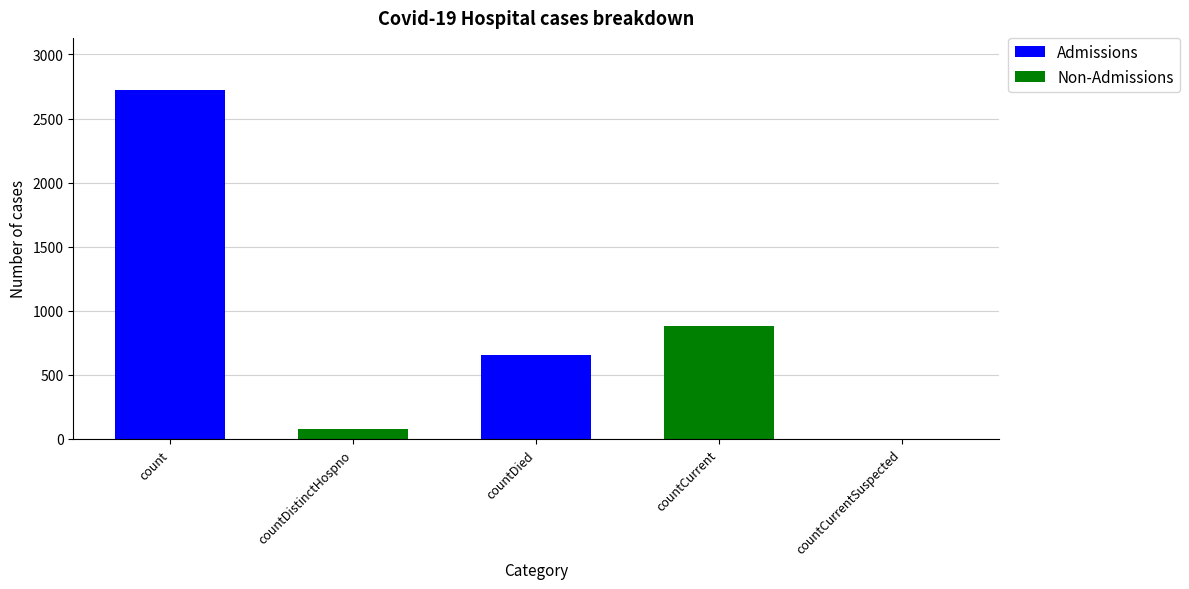

Between countDied and countDistinctHospno, which is larger?

countDied